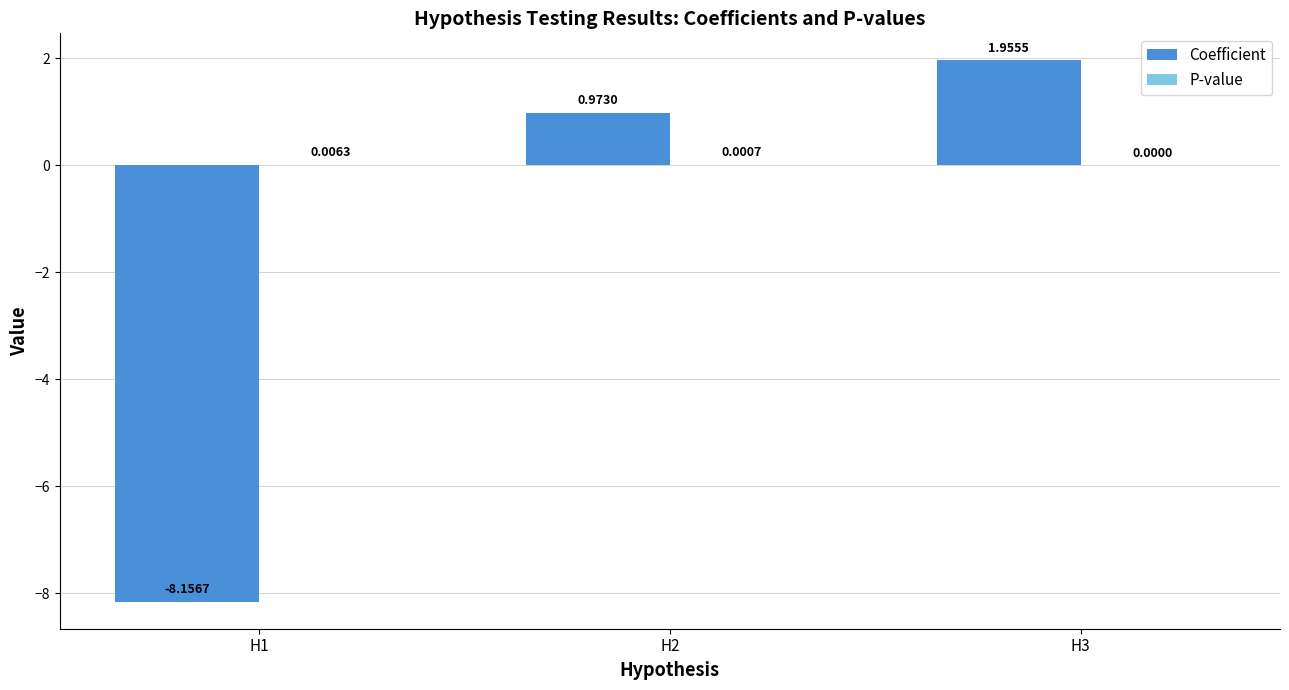

Does the chart contain stacked bars?

No